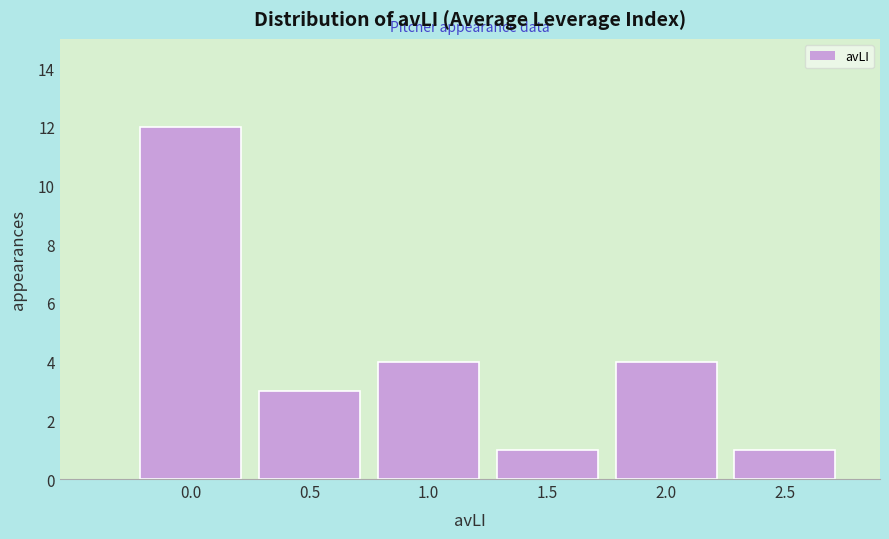

Reading left to right, transcribe all the data shown in this chart.

12	3	4	1	4	1